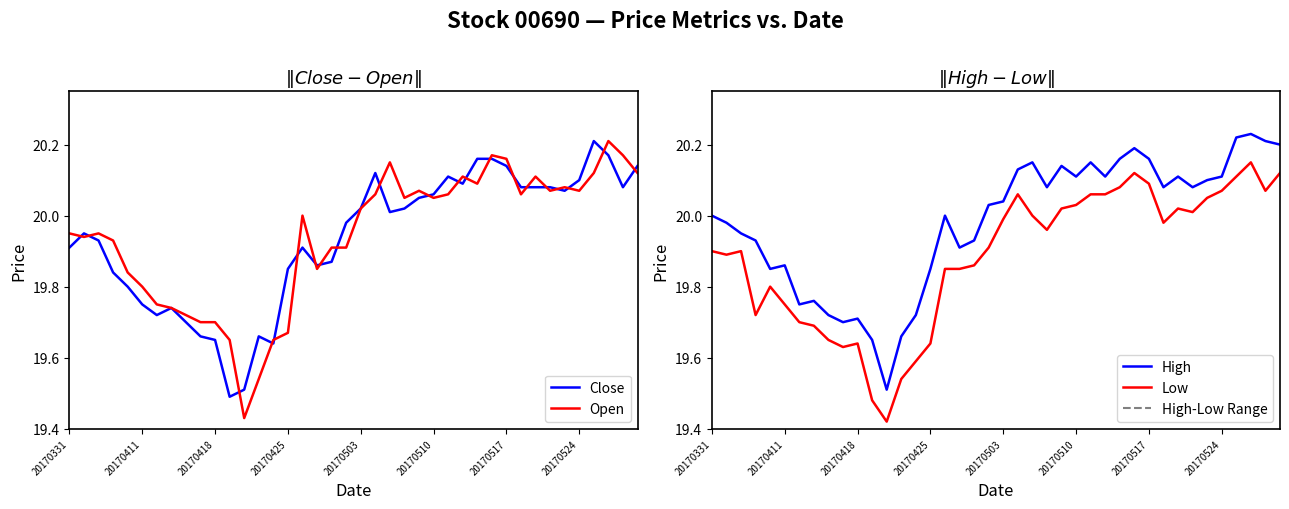

At which category does the chart reach its minimum across all series?

12